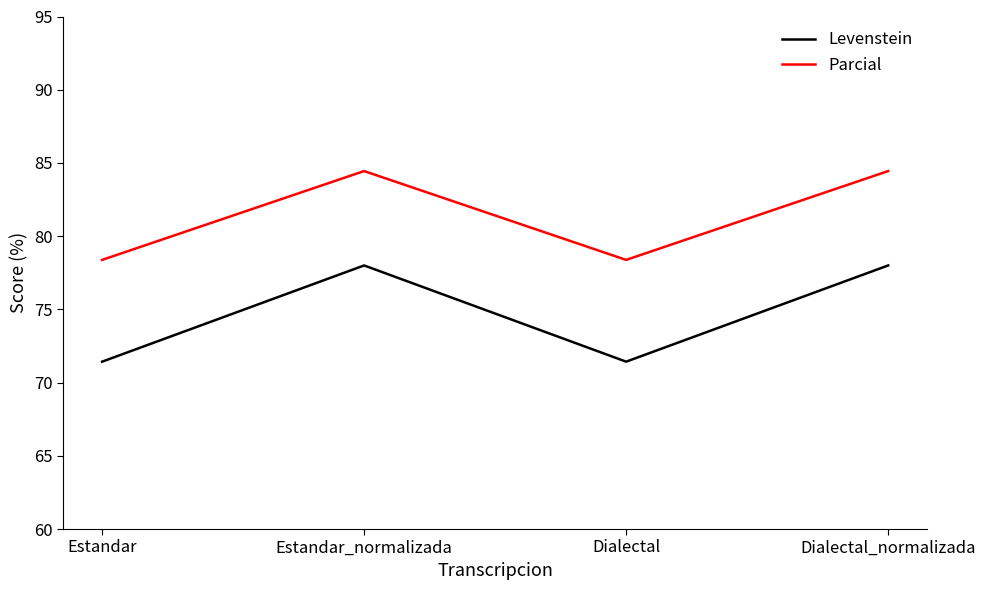

Where is the first local maximum for Levenstein?

Estandar_normalizada